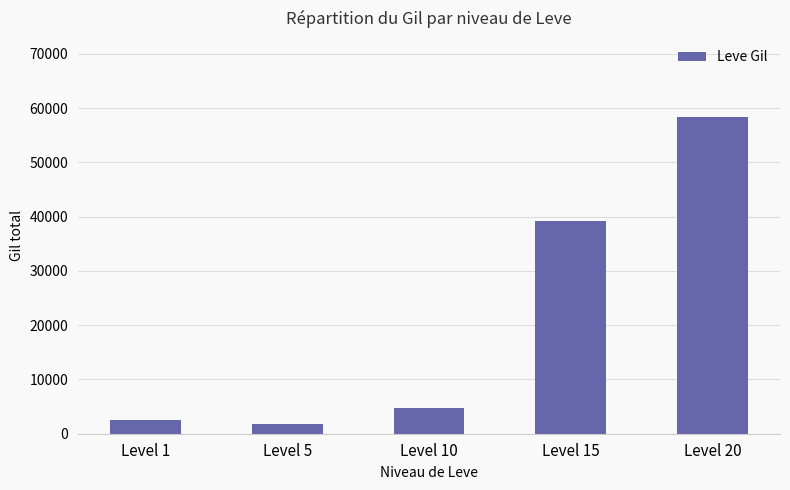

Rank the categories by value from lowest to highest.

Level 5, Level 1, Level 10, Level 15, Level 20